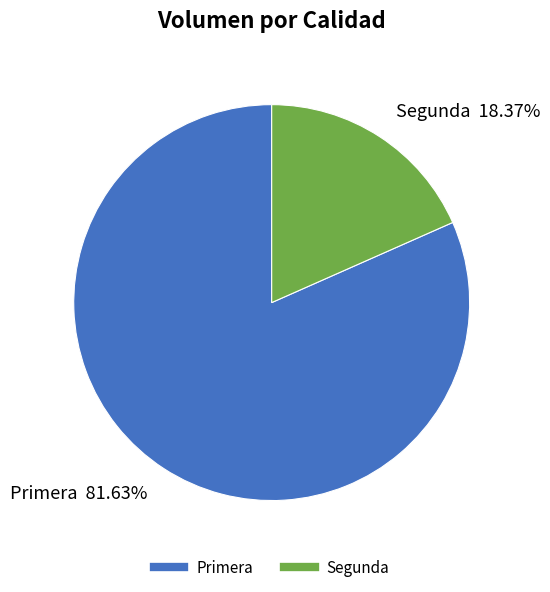

Which category has the biggest portion of the pie?

Primera